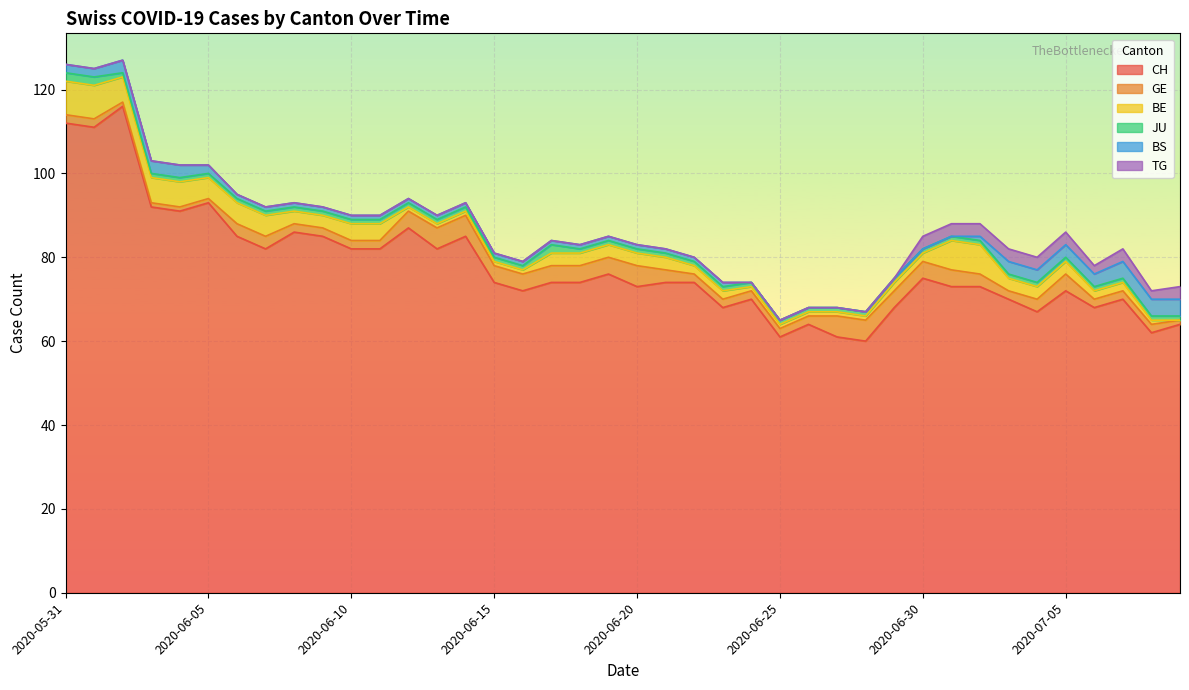

What is the label of the 34th point from the right?

2020-06-06